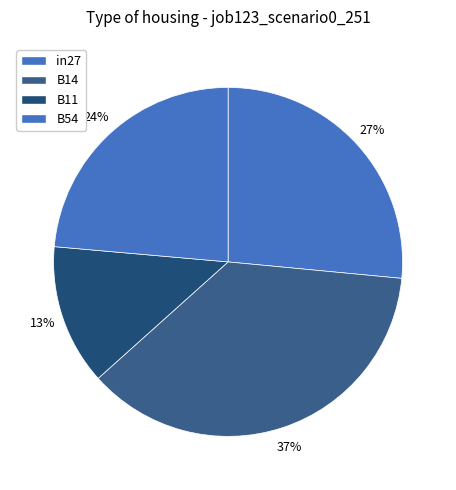

Which category has the biggest portion of the pie?

B14